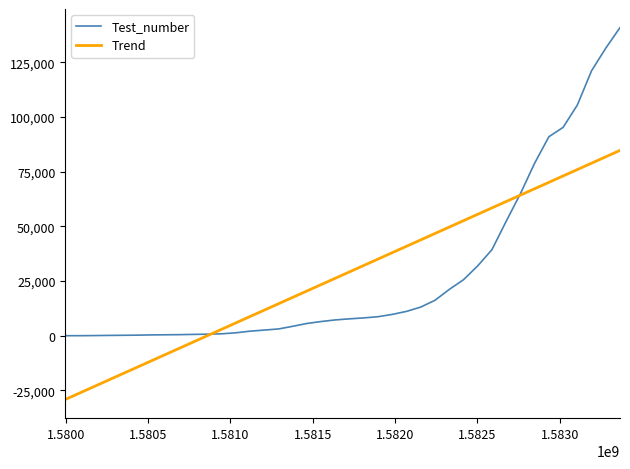

What is the maximum value for Trend?

84691.8